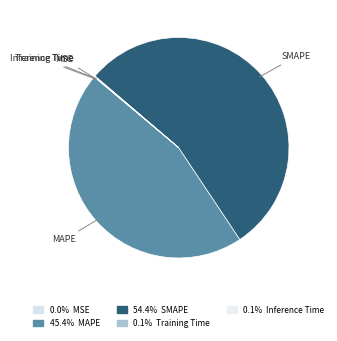

Rank the categories by value from highest to lowest.

SMAPE, MAPE, Inference Time, Training Time, MSE